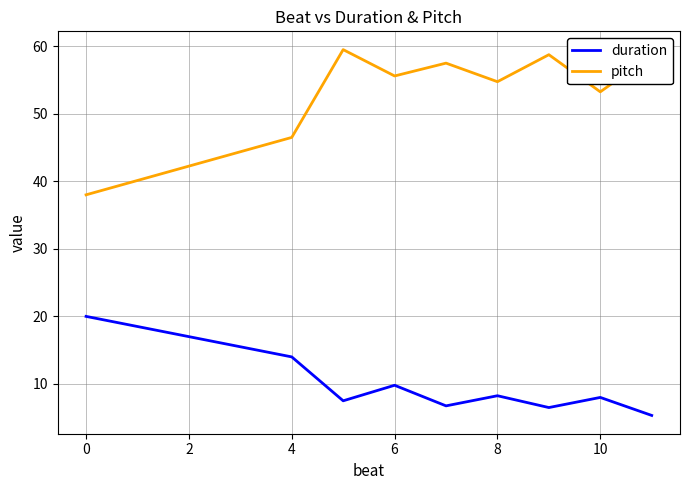

What is the minimum value for duration?

5.3